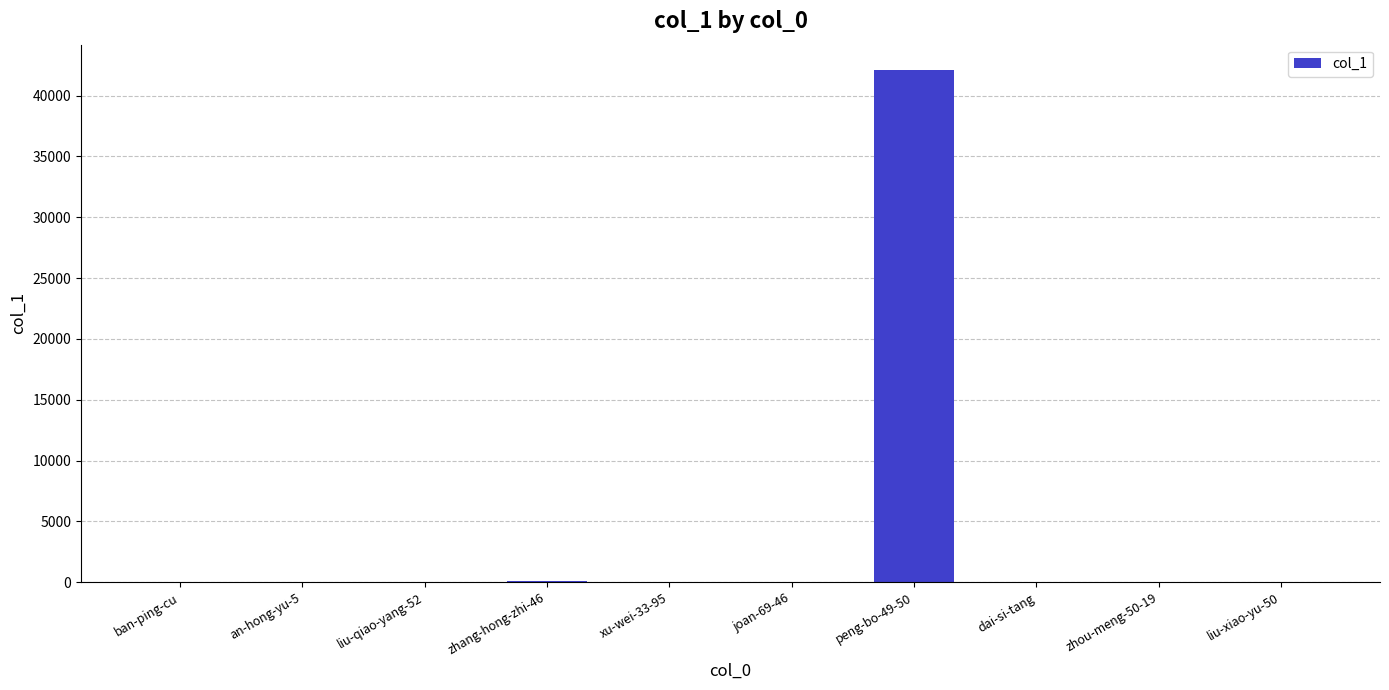

What is the sum of all values?

42253